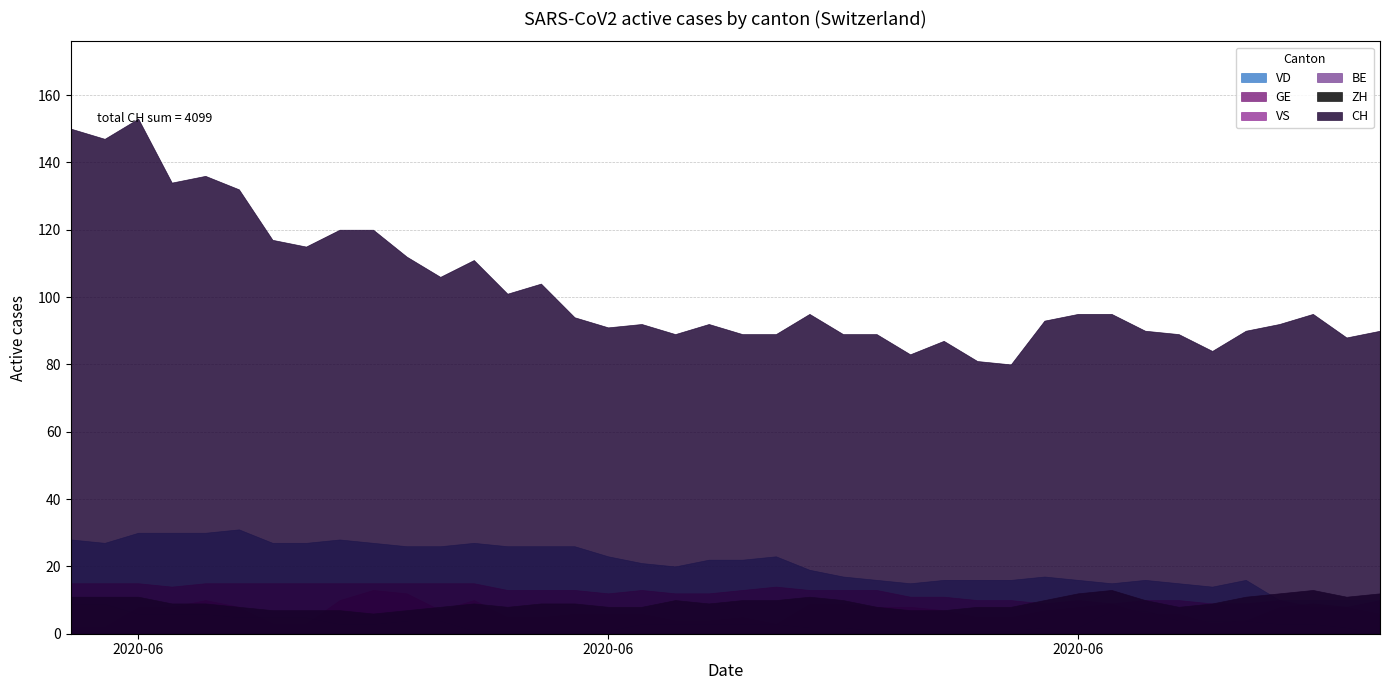

Which series has the largest range (max minus min)?

CH